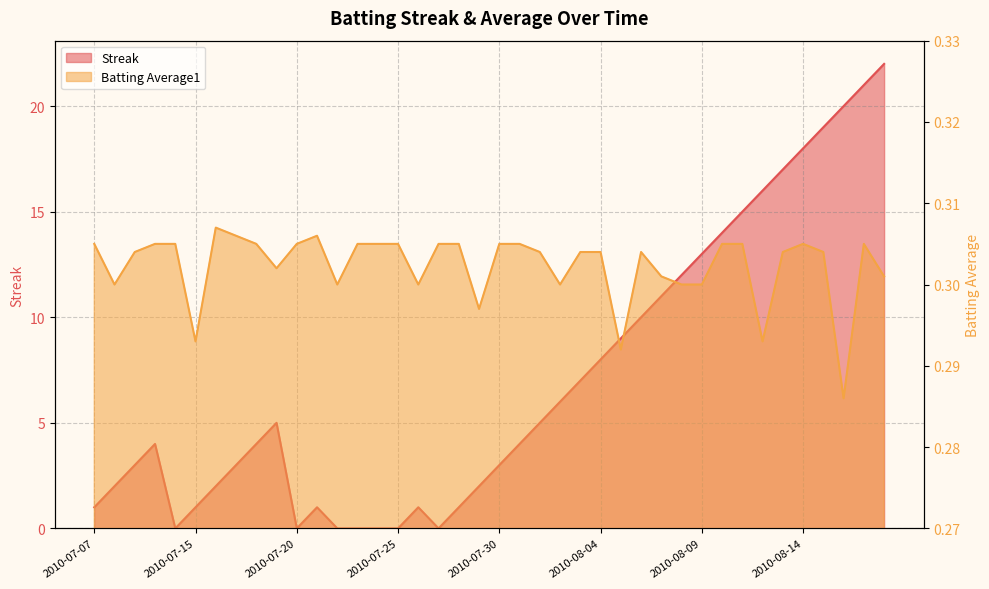

Which series has the largest total across all categories?

Streak